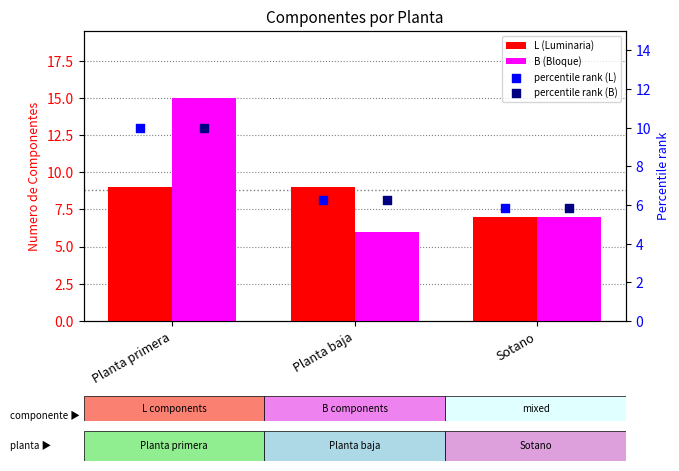

At which category is the sum across all series the highest?

Planta primera